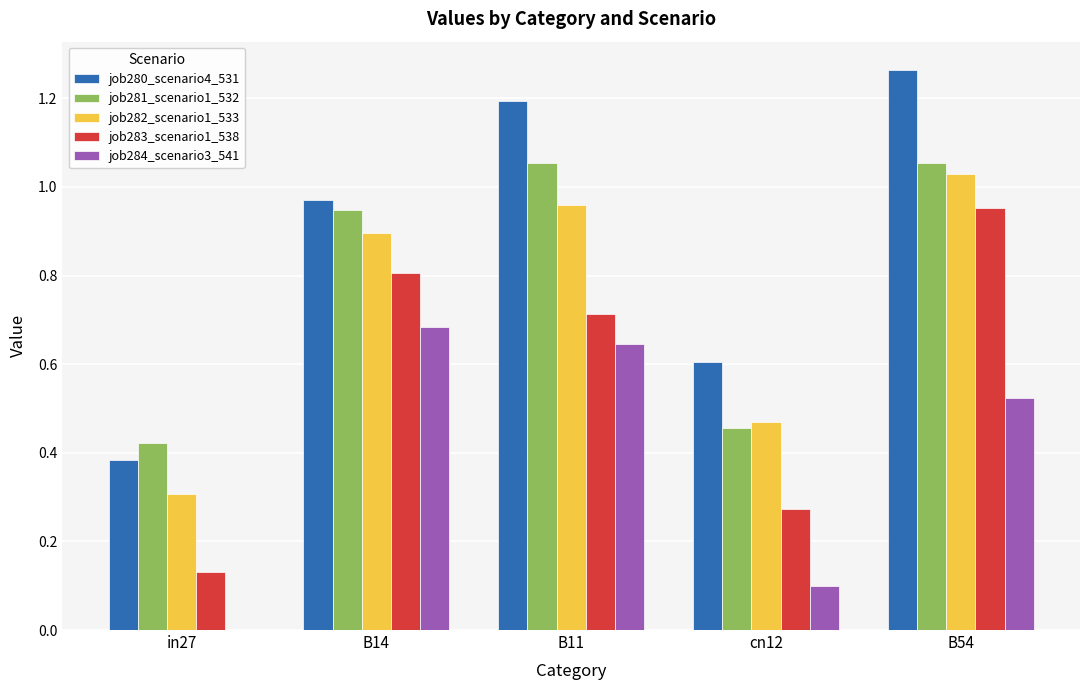

What is the sum of the job281_scenario1_532 values at B54 and cn12?

1.5